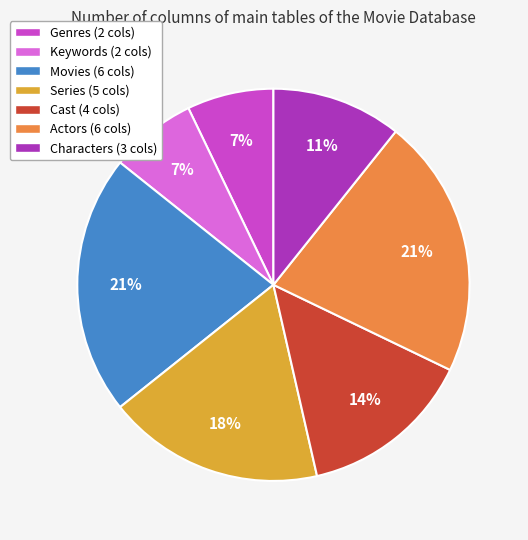

Is it true that Cast is 14% of the pie?

True